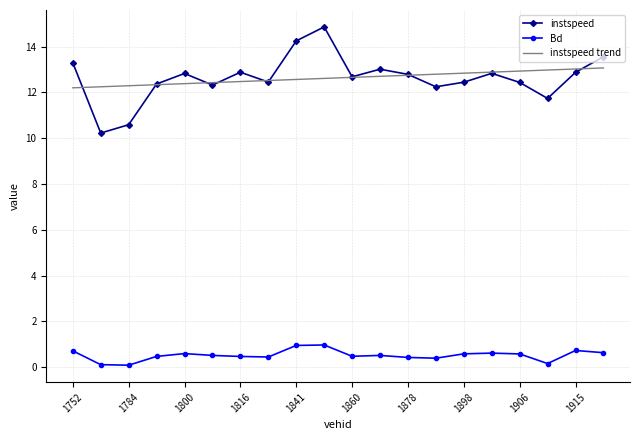

At how many categories does at least one series exceed 12?

20